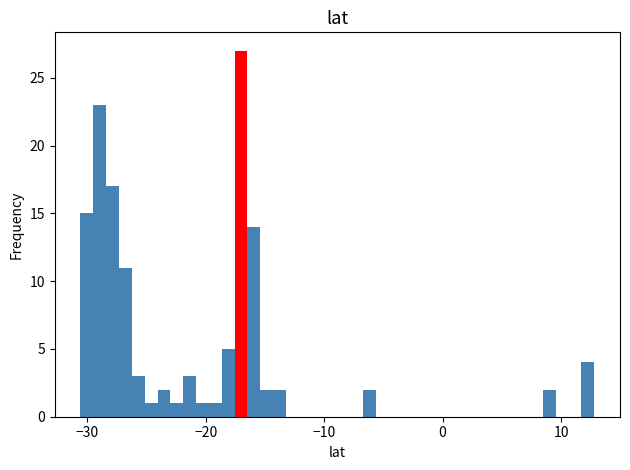

Around what value on the x-axis is the tallest bar? Give the approximate position of its centre, as read against the axis.

-17